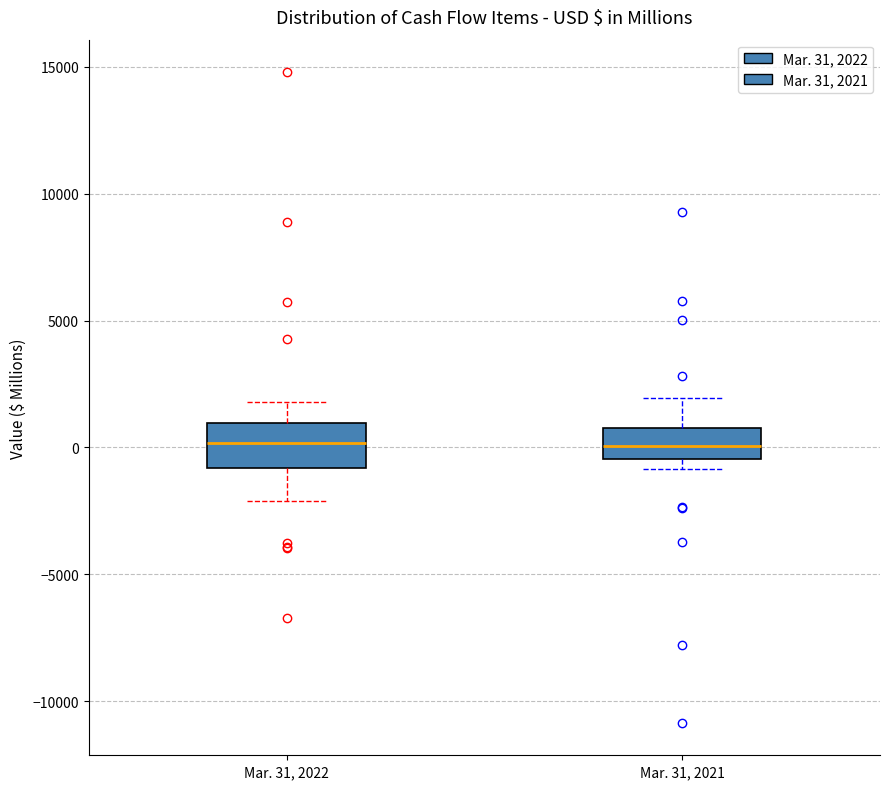

Reading left to right, transcribe this box plot: for each box, give where its median line is, the range the box spans, and where its two whiskers end, as read against the y-axis. The values are not printed on the chart, so give them approximately, as read against the axis.

Mar. 31, 2022: median 0, box -1000 to 1000, whiskers -2000 to 2000
Mar. 31, 2021: median 0, box -500 to 1000, whiskers -1000 to 2000